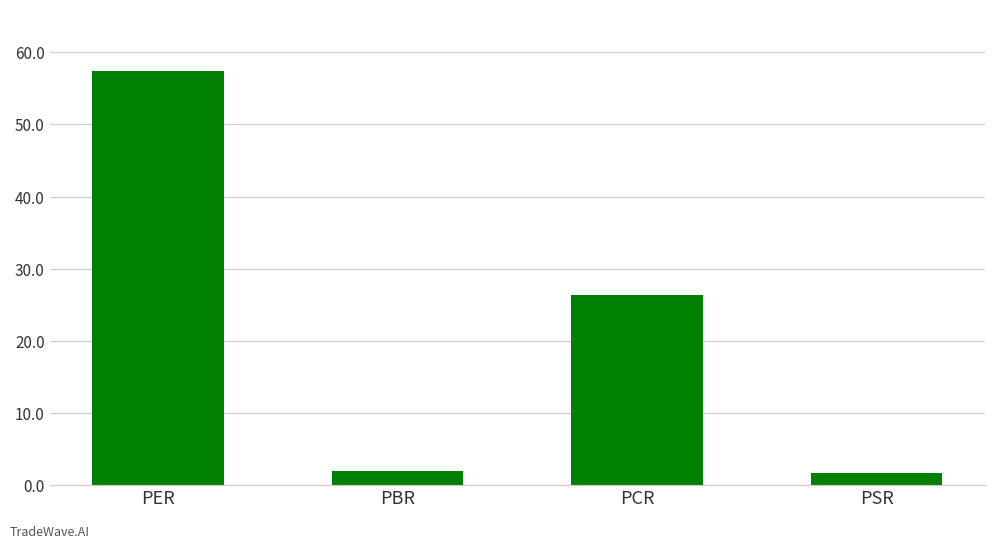

What is the greatest value displayed?

57.4